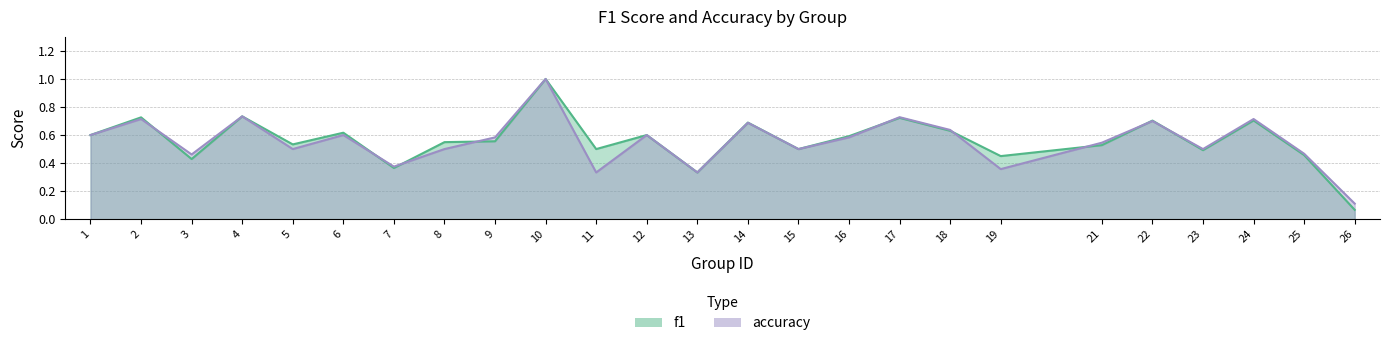

Where is the first local maximum for f1?

2